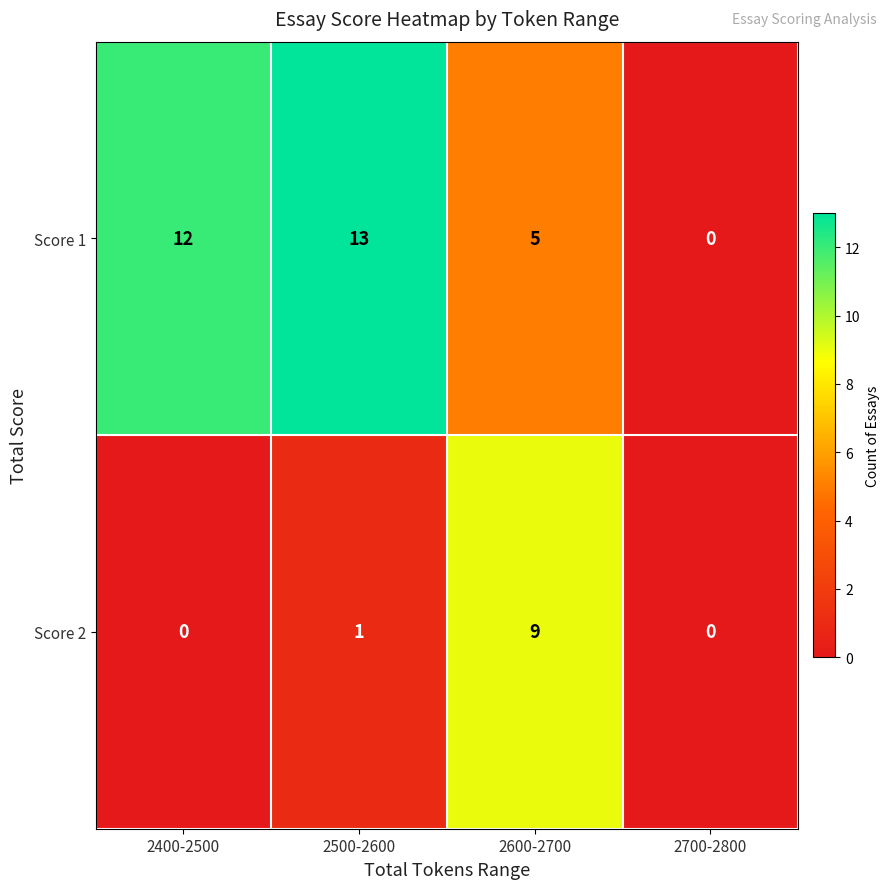

Rank the series by their average value, from lowest to highest.

Score 2, Score 1